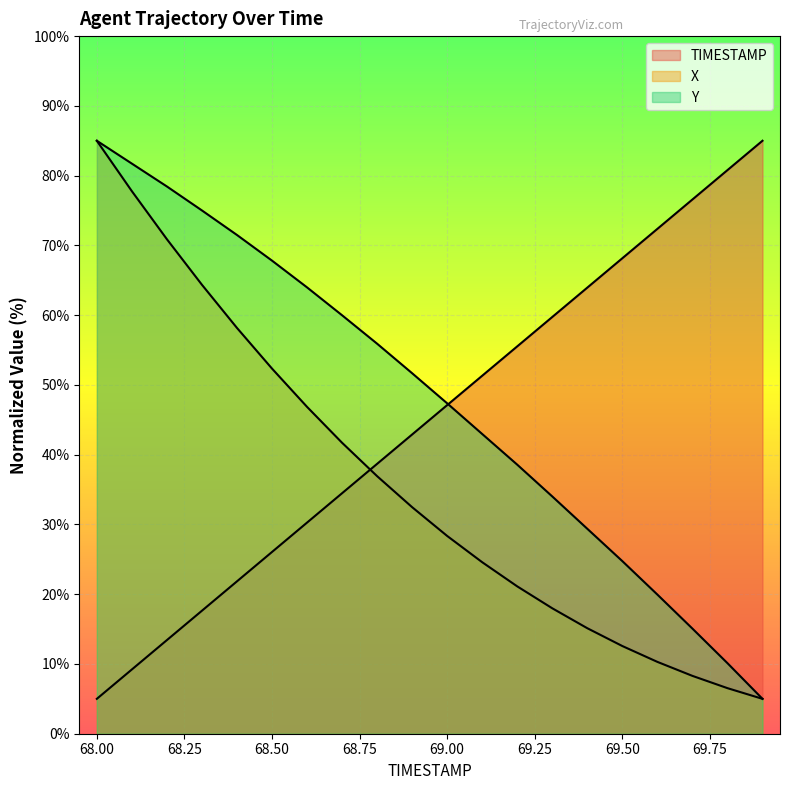

List the series in order of their peak value, lowest first.

TIMESTAMP, X, Y